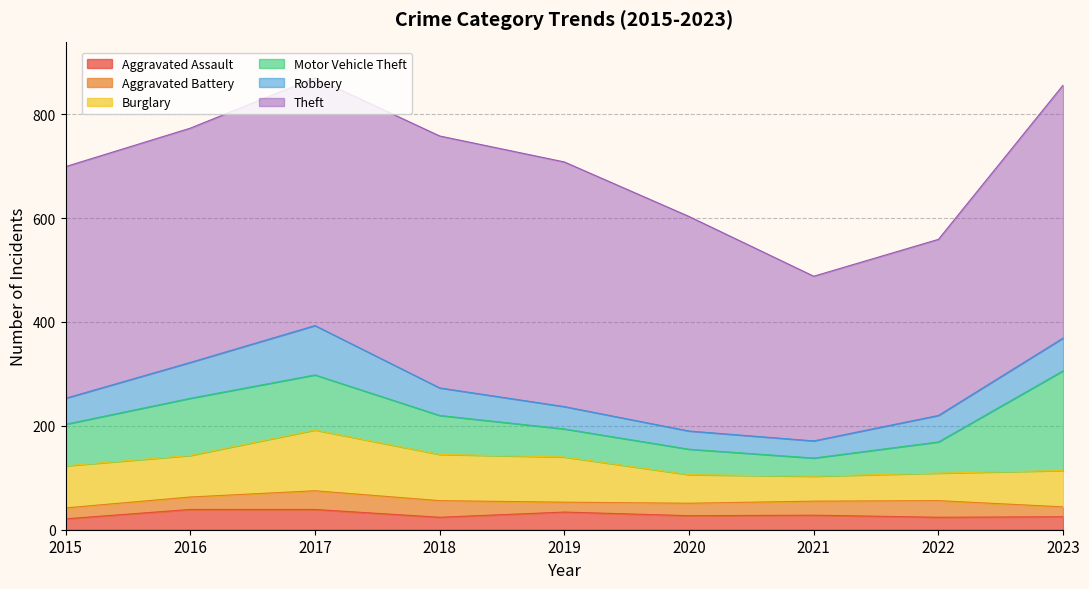

How many interior local valleys does the Aggravated Assault series have?

3